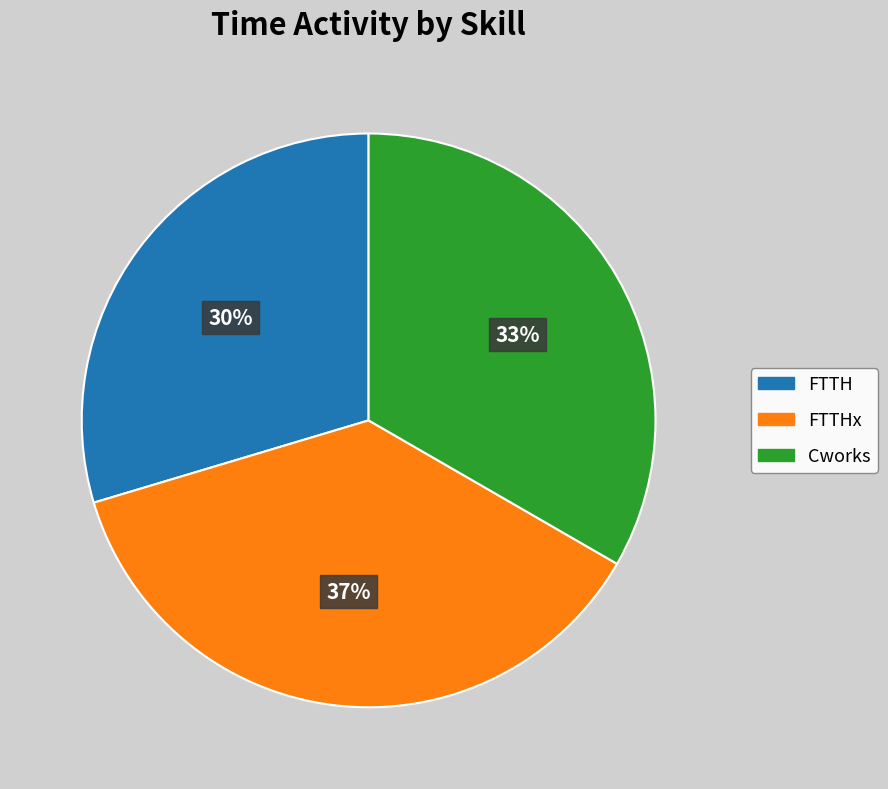

True or false: Cworks accounts for 33% of the total.

True